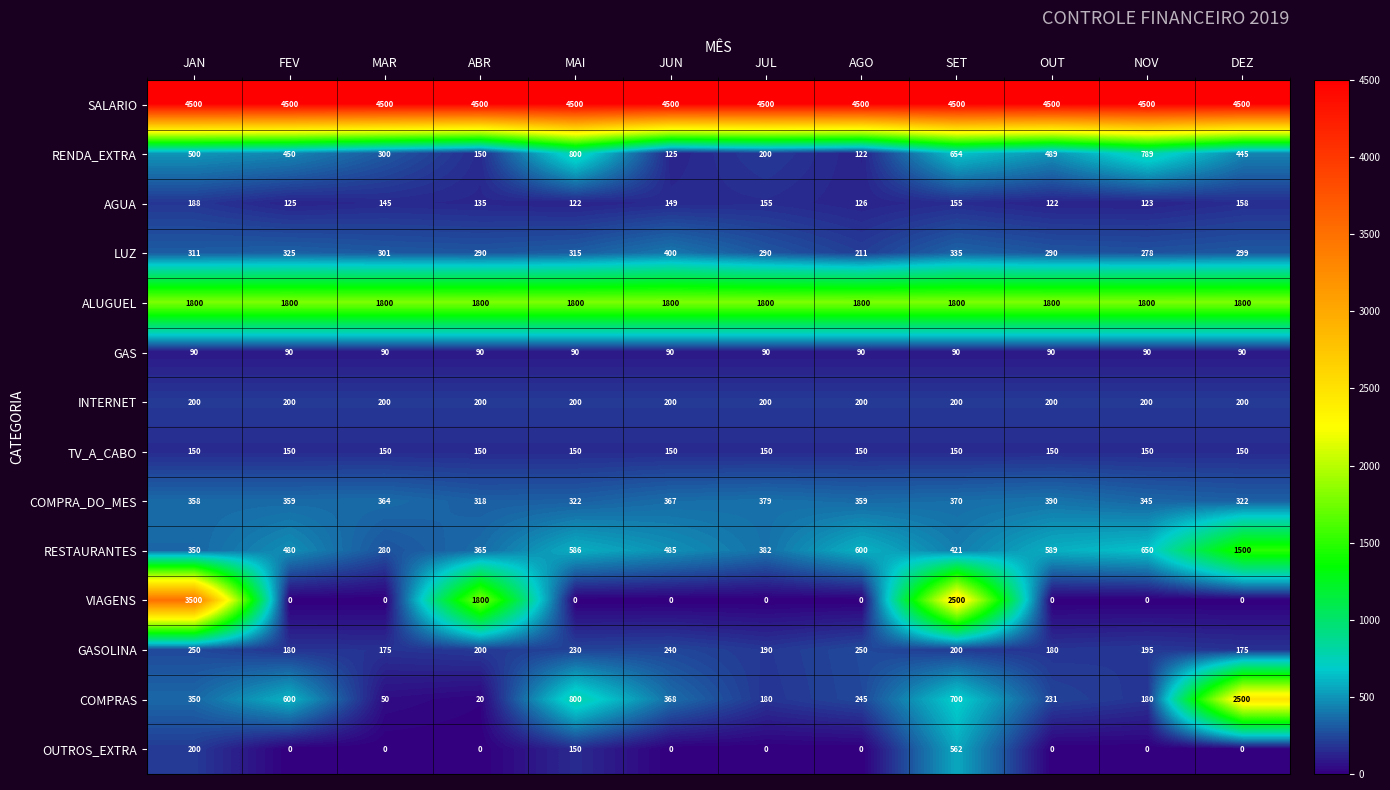

What is the maximum value shown in the chart?

4500